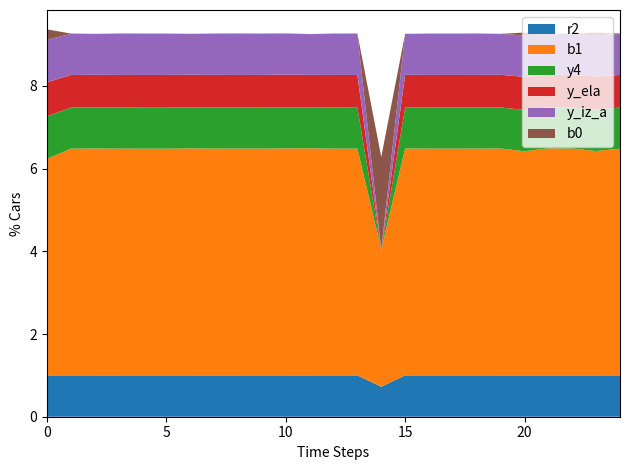

Reading left to right, list all the values displayed in this chart.

r2: 0=1.0	1=1.0	2=1.0	3=1.0	4=1.0	5=1.0	6=1.0	7=1.0	8=1.0	9=1.0	10=1.0	11=1.0	12=1.0	13=1.0	14=0.7	15=1.0	16=1.0	17=1.0	18=1.0	19=1.0	20=1.0	21=1.0	22=1.0	23=1.0	24=1.0
b1: 0=5.2	1=5.5	2=5.5	3=5.5	4=5.5	5=5.5	6=5.5	7=5.5	8=5.5	9=5.5	10=5.5	11=5.5	12=5.5	13=5.5	14=3.3	15=5.5	16=5.5	17=5.5	18=5.5	19=5.5	20=5.4	21=5.5	22=5.5	23=5.4	24=5.5
y4: 0=1.0	1=1.0	2=1.0	3=1.0	4=1.0	5=1.0	6=1.0	7=1.0	8=1.0	9=1.0	10=1.0	11=1.0	12=1.0	13=1.0	14=0.0	15=1.0	16=1.0	17=1.0	18=1.0	19=1.0	20=1.0	21=1.0	22=1.0	23=1.0	24=1.0
y_ela: 0=0.8	1=0.8	2=0.8	3=0.8	4=0.8	5=0.8	6=0.8	7=0.8	8=0.8	9=0.8	10=0.8	11=0.8	12=0.8	13=0.8	14=0.0	15=0.8	16=0.8	17=0.8	18=0.8	19=0.8	20=0.8	21=0.8	22=0.8	23=0.8	24=0.8
y_iz_a: 0=1.0	1=1.0	2=1.0	3=1.0	4=1.0	5=1.0	6=1.0	7=1.0	8=1.0	9=1.0	10=1.0	11=1.0	12=1.0	13=1.0	14=0.0	15=1.0	16=1.0	17=1.0	18=1.0	19=1.0	20=1.0	21=1.0	22=1.0	23=1.0	24=1.0
b0: 0=0.2	1=0.0	2=0.0	3=0.0	4=0.0	5=0.0	6=0.0	7=0.0	8=0.0	9=0.0	10=0.0	11=0.0	12=0.0	13=0.0	14=2.2	15=0.0	16=0.0	17=0.0	18=0.0	19=0.0	20=0.1	21=0.0	22=0.0	23=0.1	24=0.0